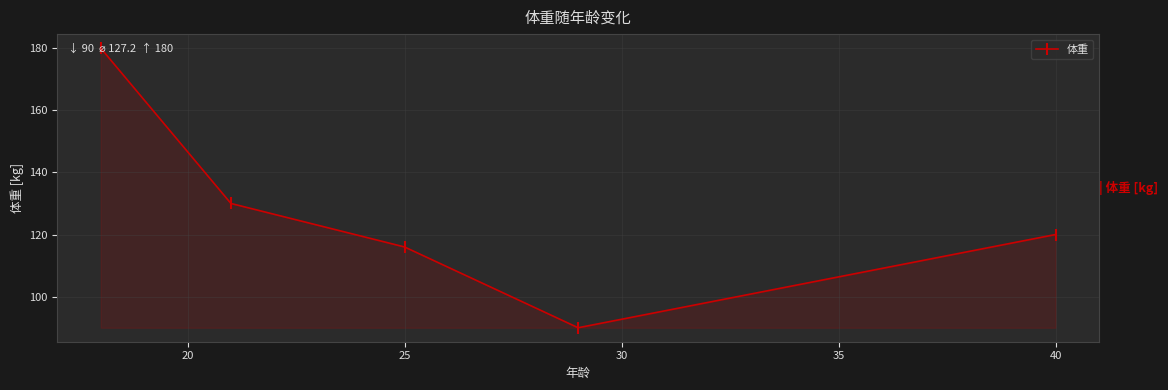

True or false: the data has more than 1 interior local peaks.

False